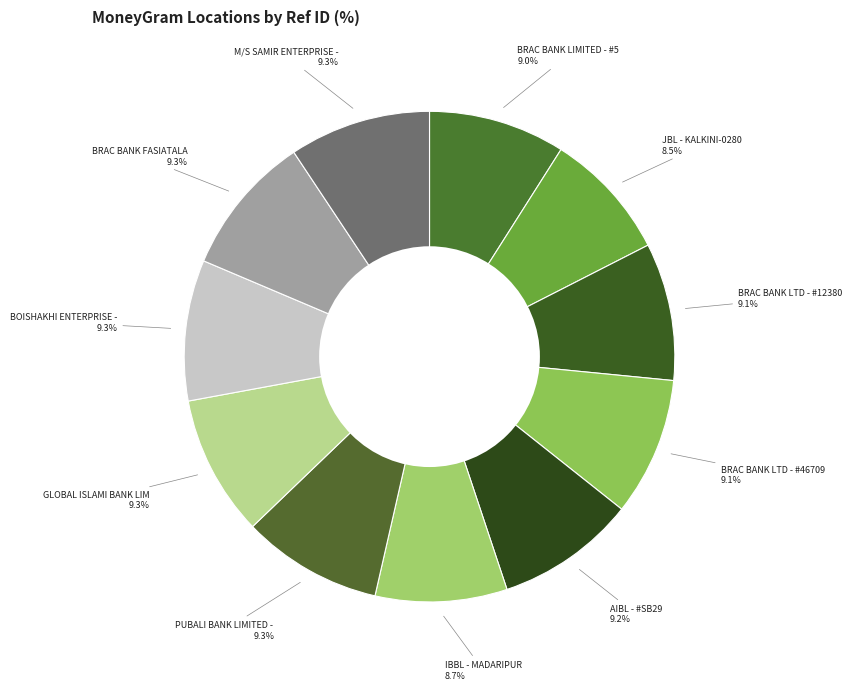

How many slices are in this pie chart?

11